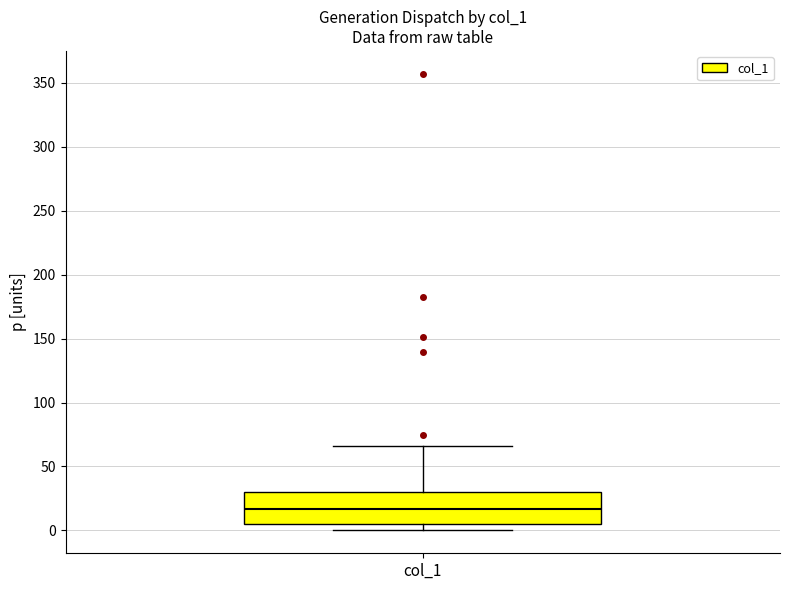

Where does the lower whisker of the box for col_1 end on the y-axis? The values are not printed on the chart, so give them approximately, as read against the axis.

0